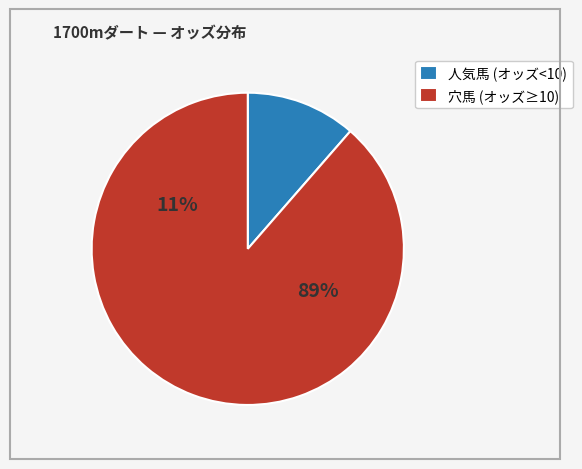

Is オメガデラックス the majority of the pie?

No